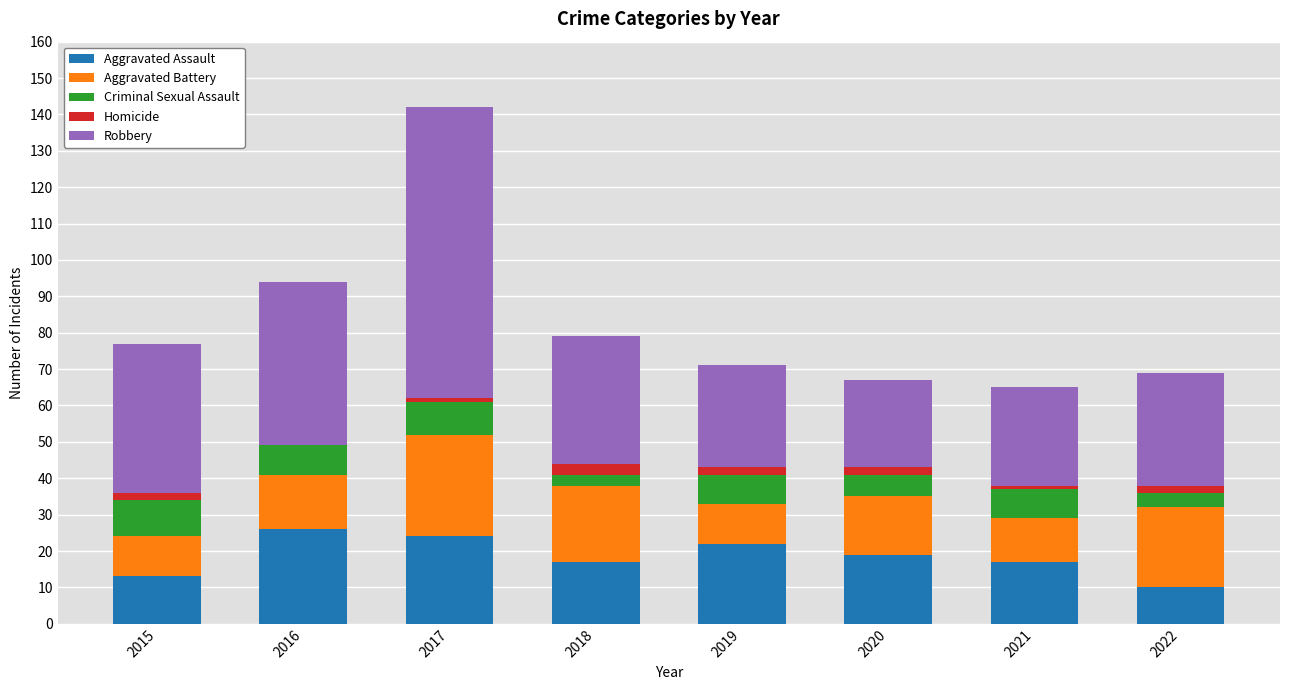

At which category is the sum across all series the highest?

2017